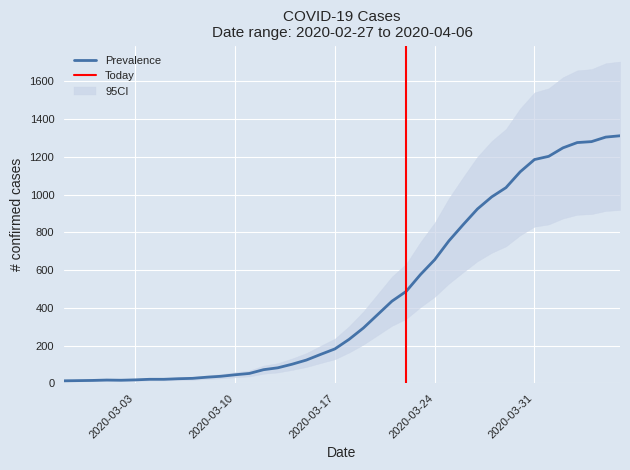

At which label does the data first exceed 233?

2020-03-19